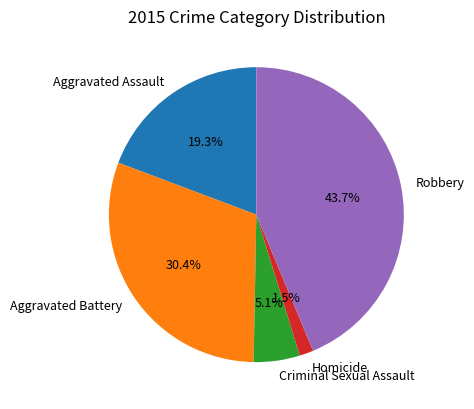

What percentage is the Robbery slice, to the nearest percent?

44%